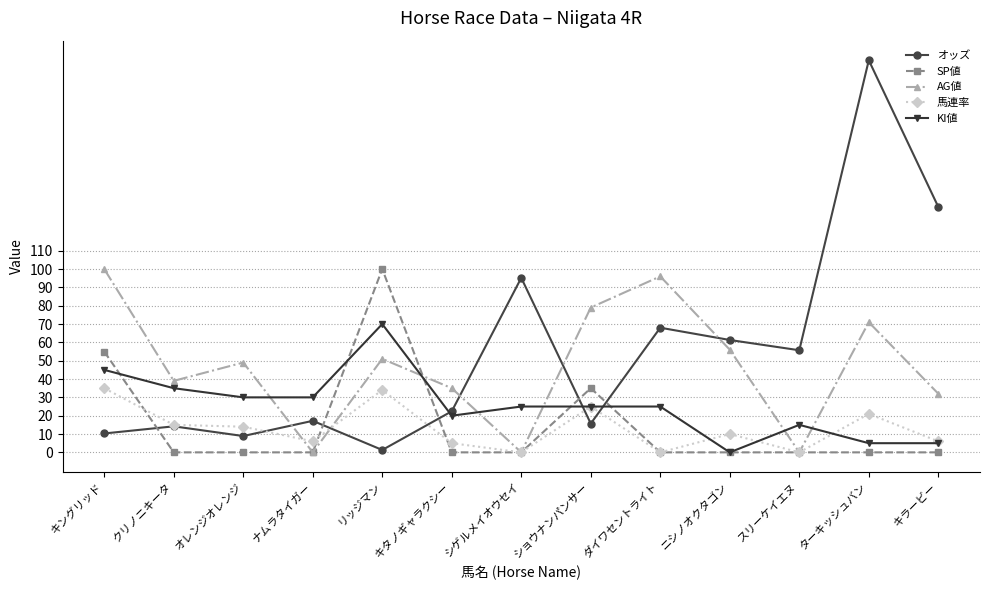

What is the difference between the second highest and second lowest values in the 馬連率 series?

34.0